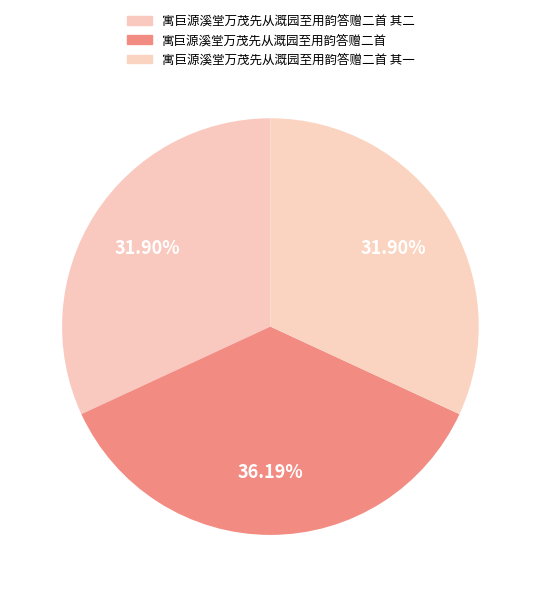

Does any single category account for the majority?

No